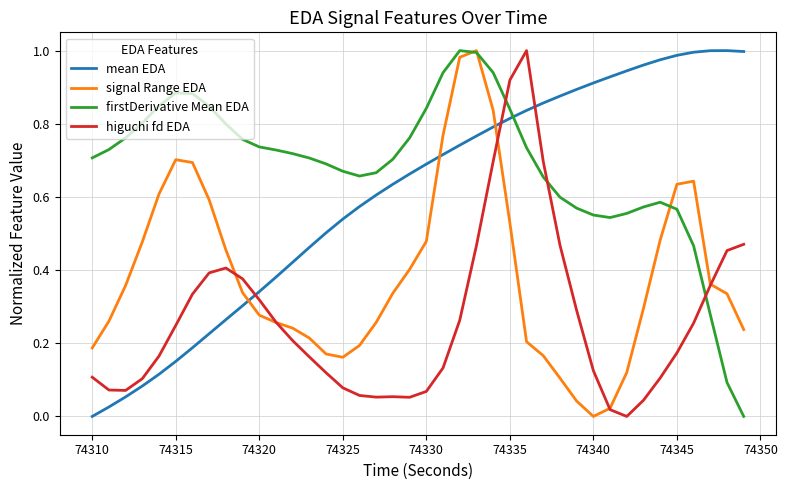

Which series has the largest total across all categories?

firstDerivative Mean EDA